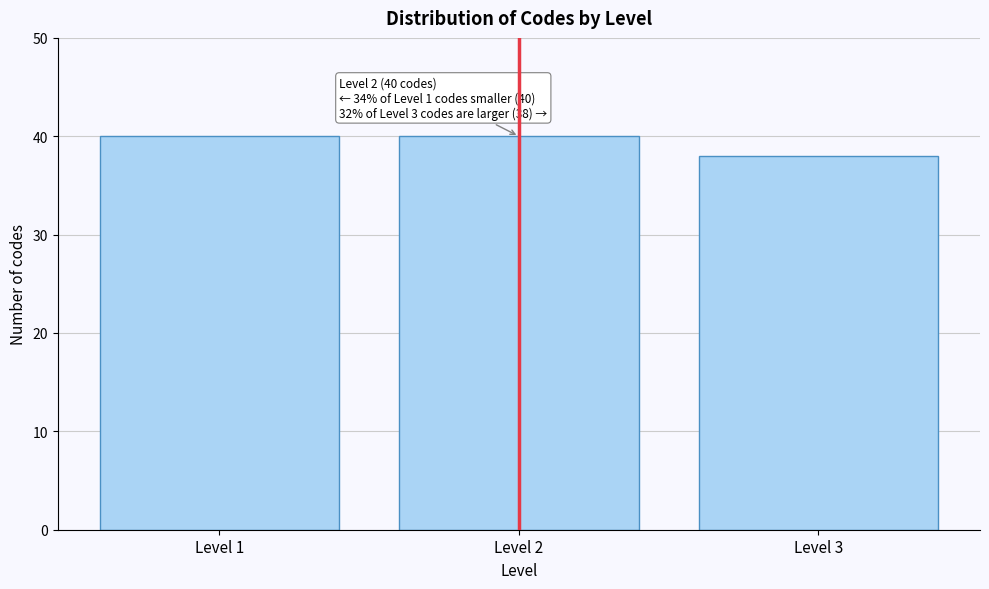

Reading left to right, list all the values displayed in this chart.

40	40	38